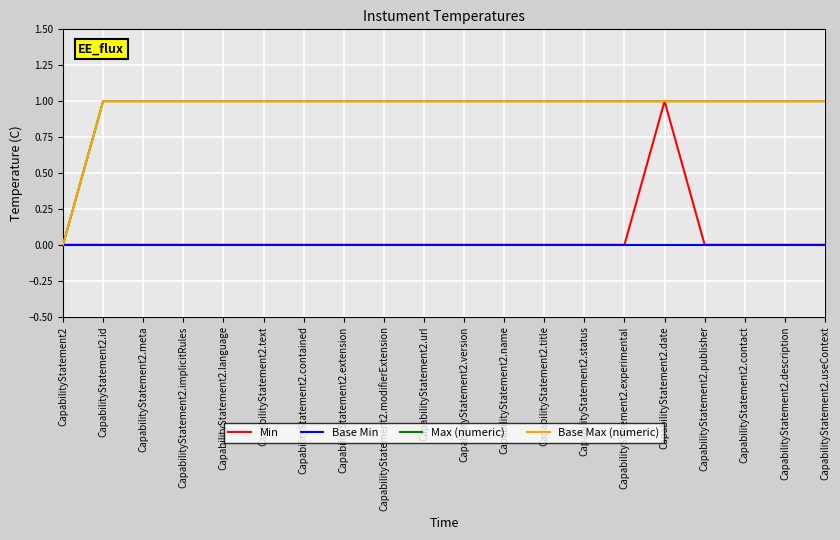

How many Min values are between 0 and 1?

20